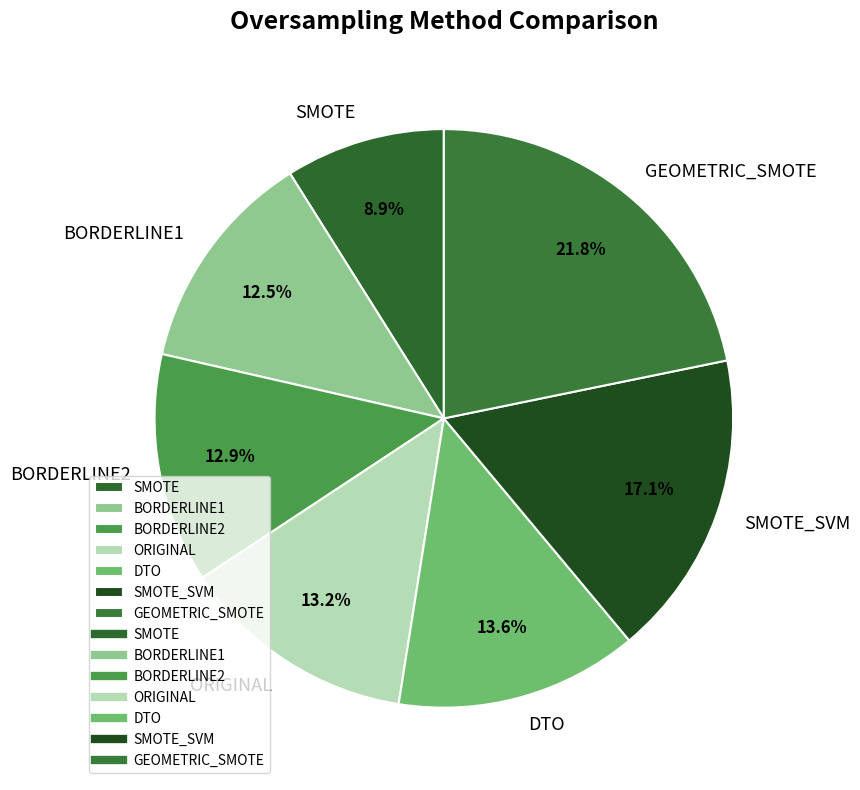

The BORDERLINE1 slice represents 21% of the pie. True or false?

False